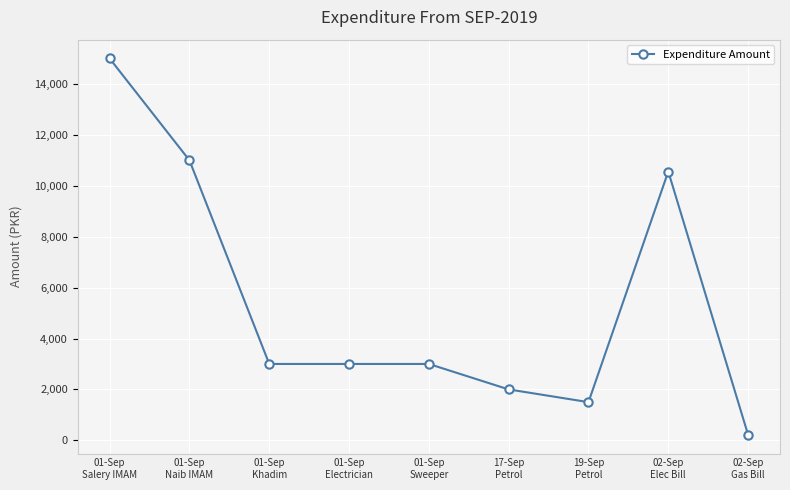

What is the ratio of the value at 01-Sep
Naib IMAM to the value at 01-Sep
Salery IMAM?

0.7